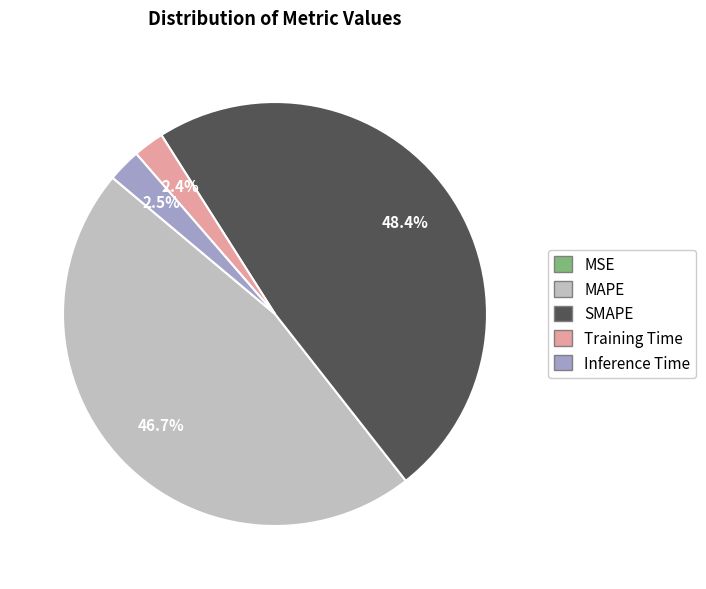

To the nearest percent, what percentage of the pie is SMAPE?

48%